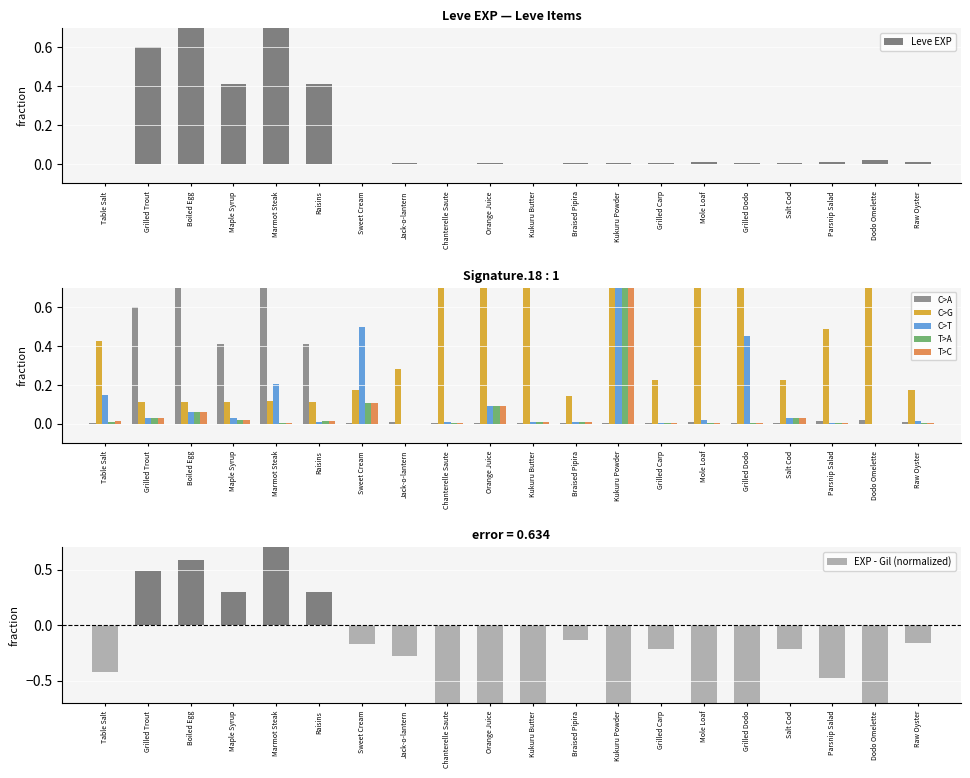

At how many categories does at least one series exceed 0?

20